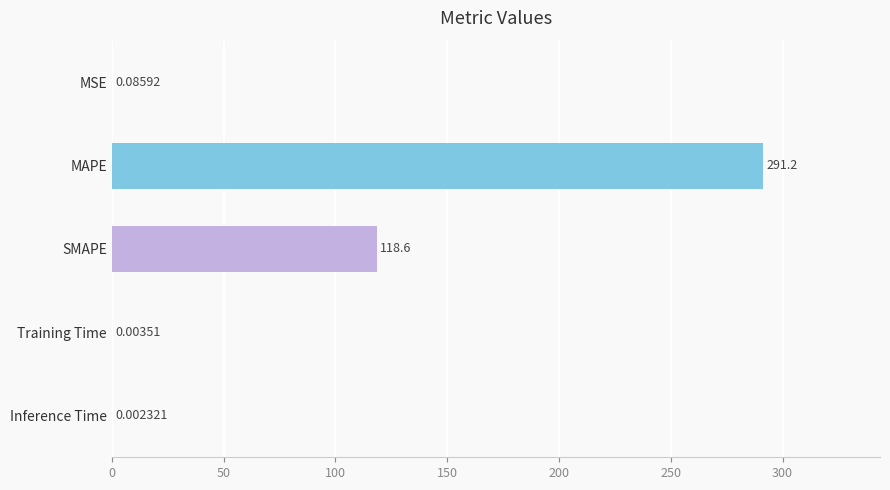

What is the change in value from MAPE to Training Time?

-291.2